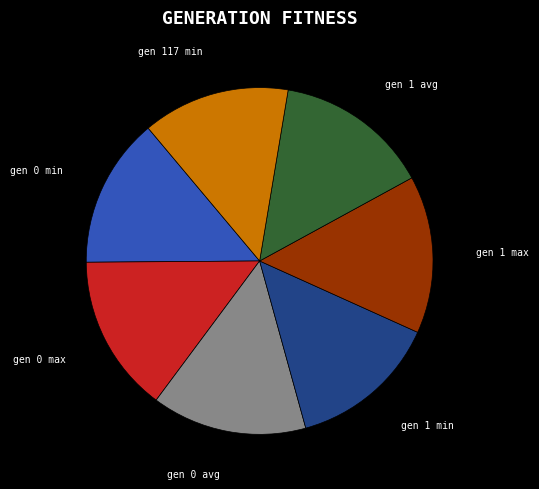

Do gen 0 min and gen 1 min together represent more than half of the pie?

No